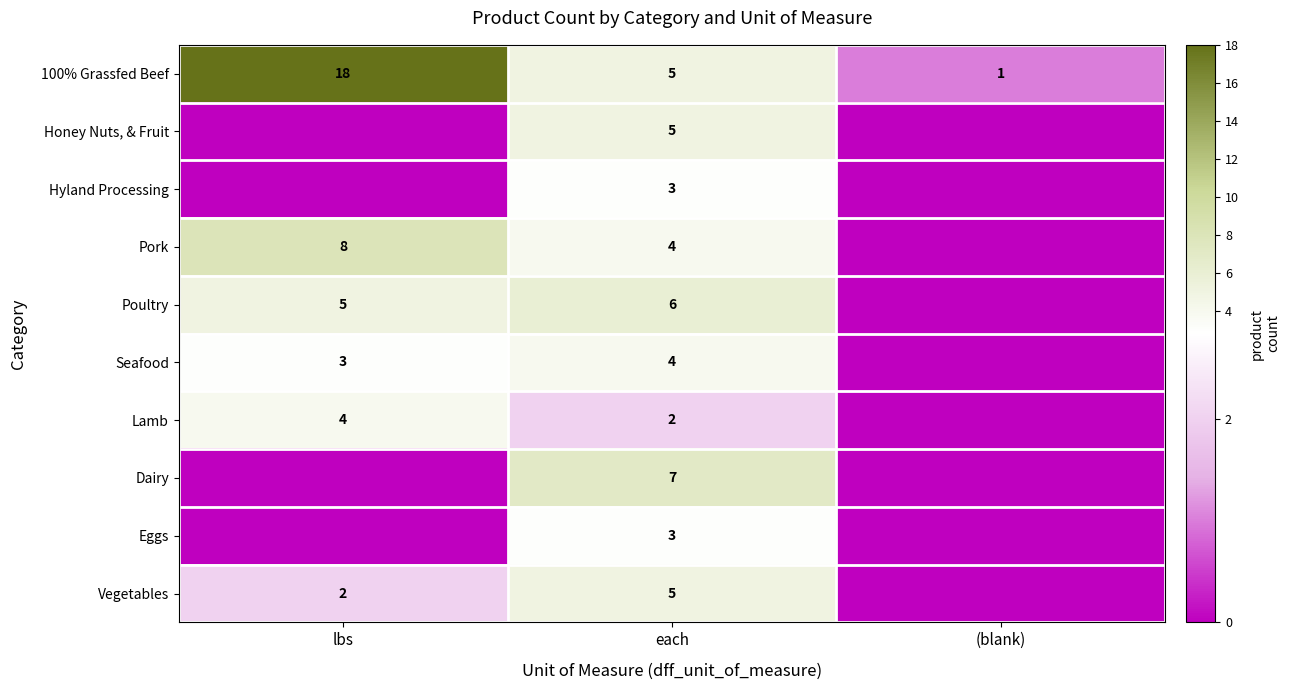

How many data points does each series have?

3